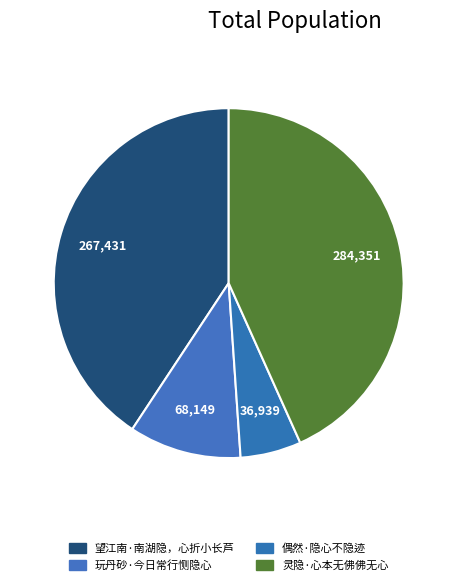

Rank the categories by value from lowest to highest.

偶然·隐心不隐迹, 玩丹砂·今日常行恻隐心, 望江南·南湖隐，心折小长芦, 灵隐·心本无佛佛无心